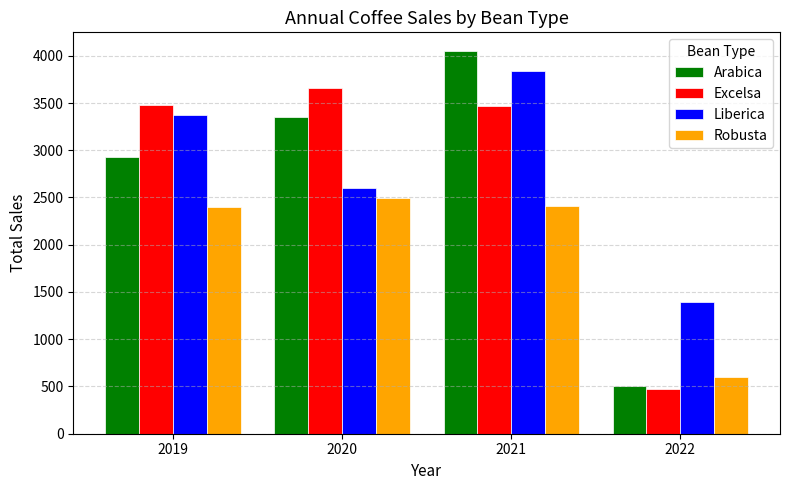

How many distinct data groups are displayed?

4